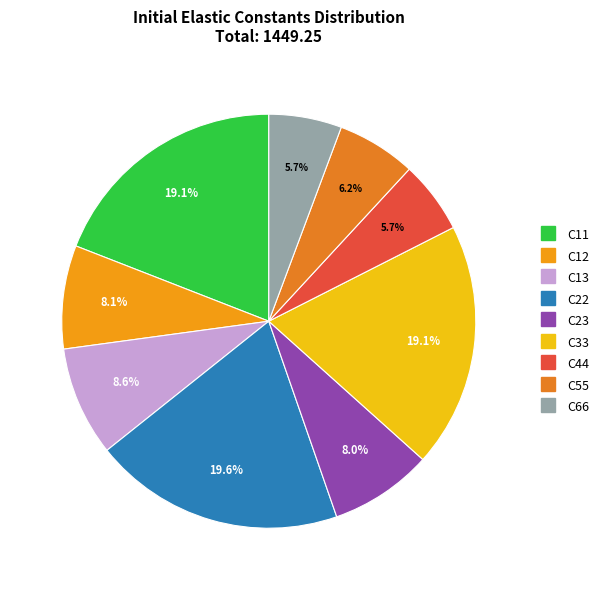

How many segments does this pie chart have?

9